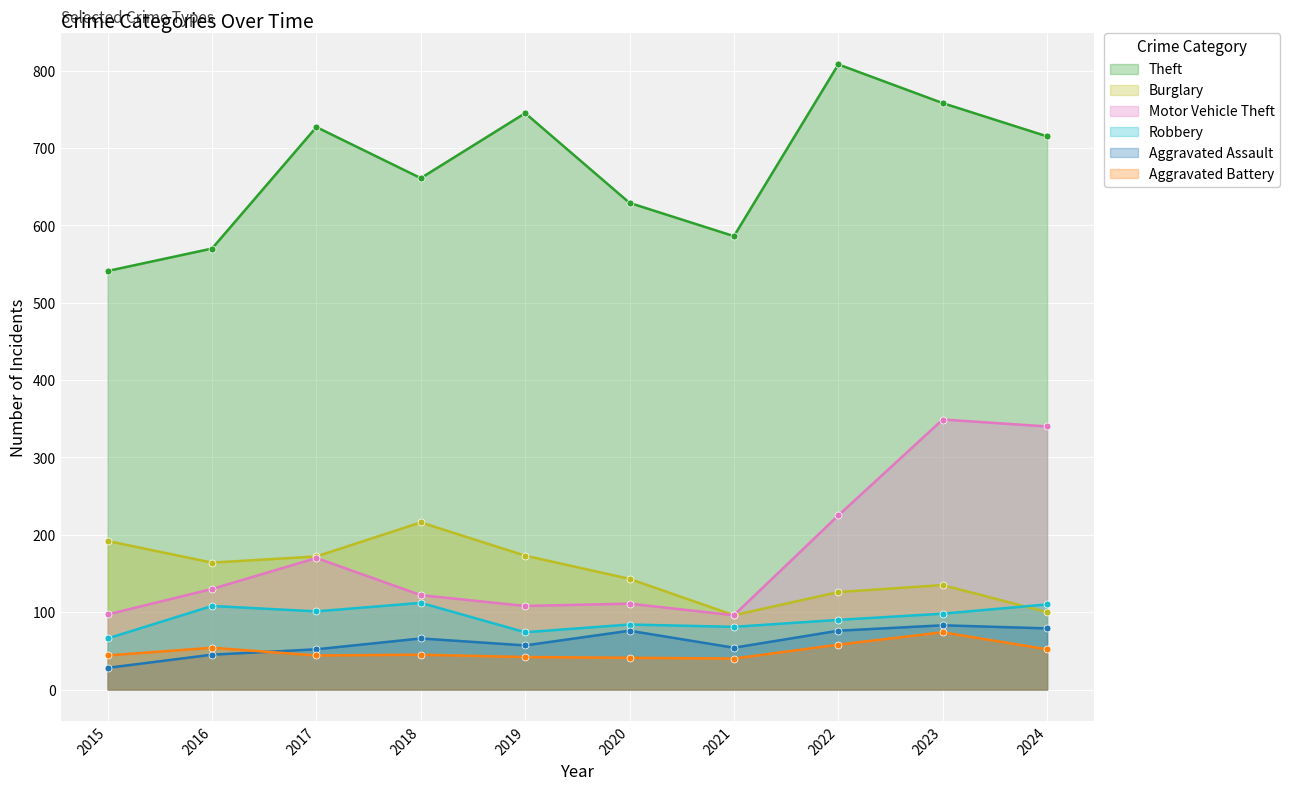

True or false: Motor Vehicle Theft has a value of 349 at 2023.

True